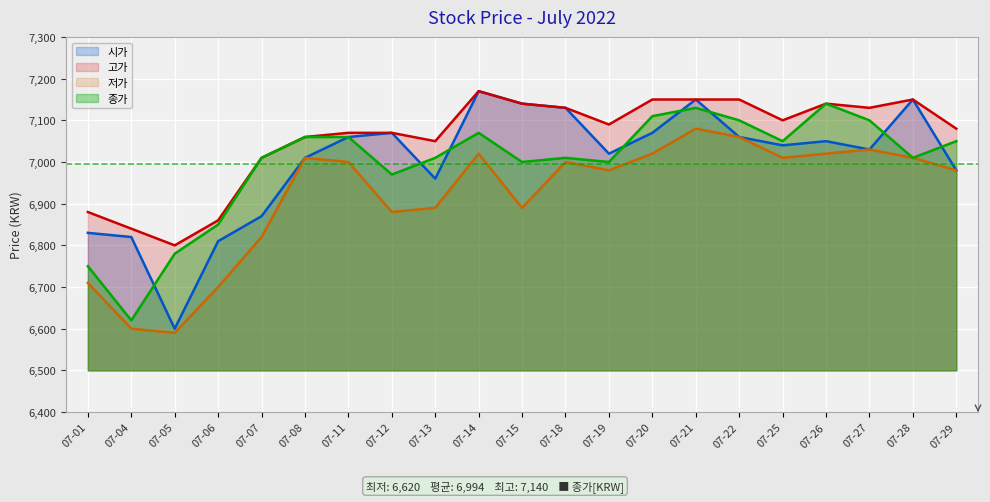

True or false: 저가 and 고가 cross at least once.

False